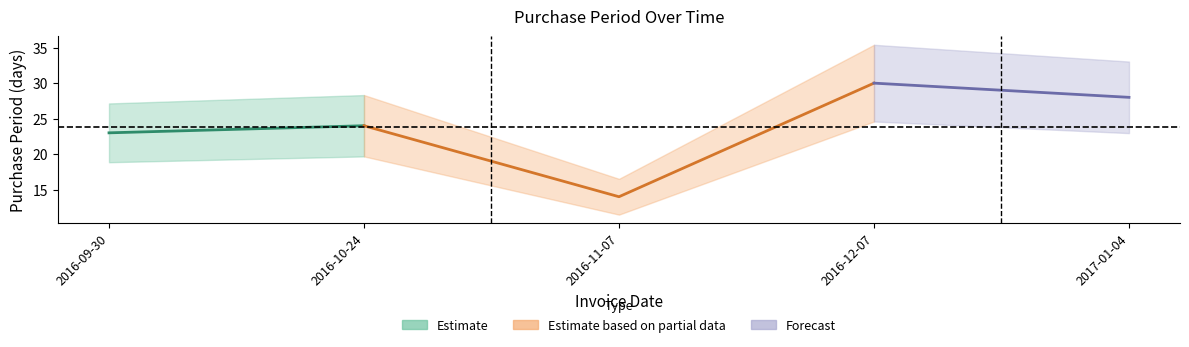

What is the sum of all values?

119